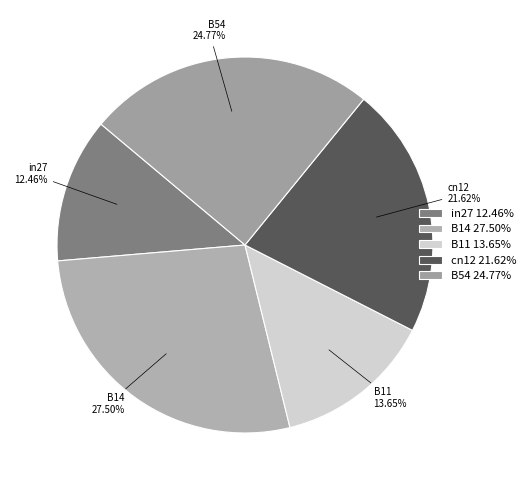

To the nearest percent, what is the combined percentage of B54 and cn12?

46%